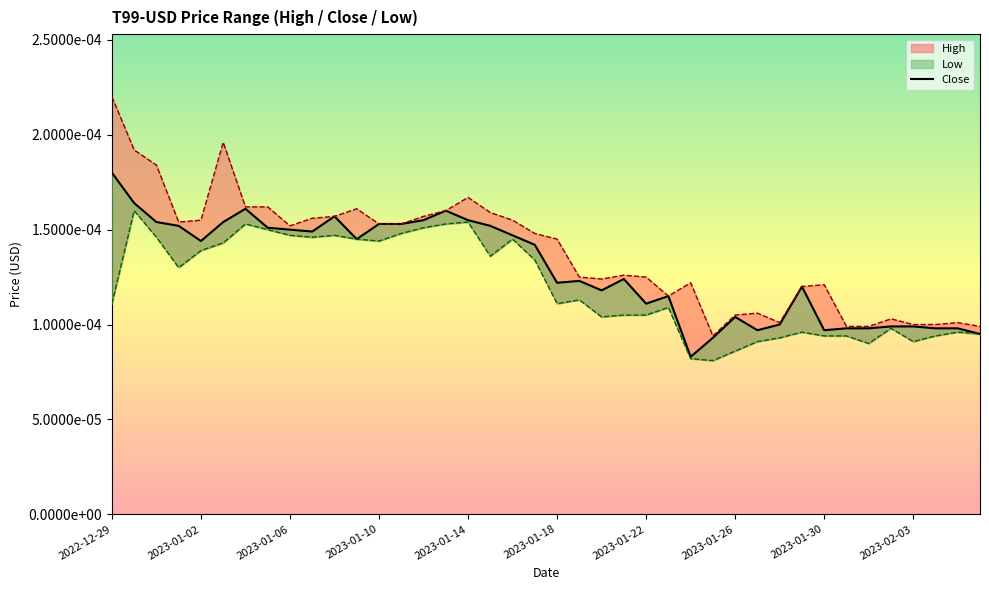

At 2023-01-20, list the series in order from smallest to largest.

Low, Close, High